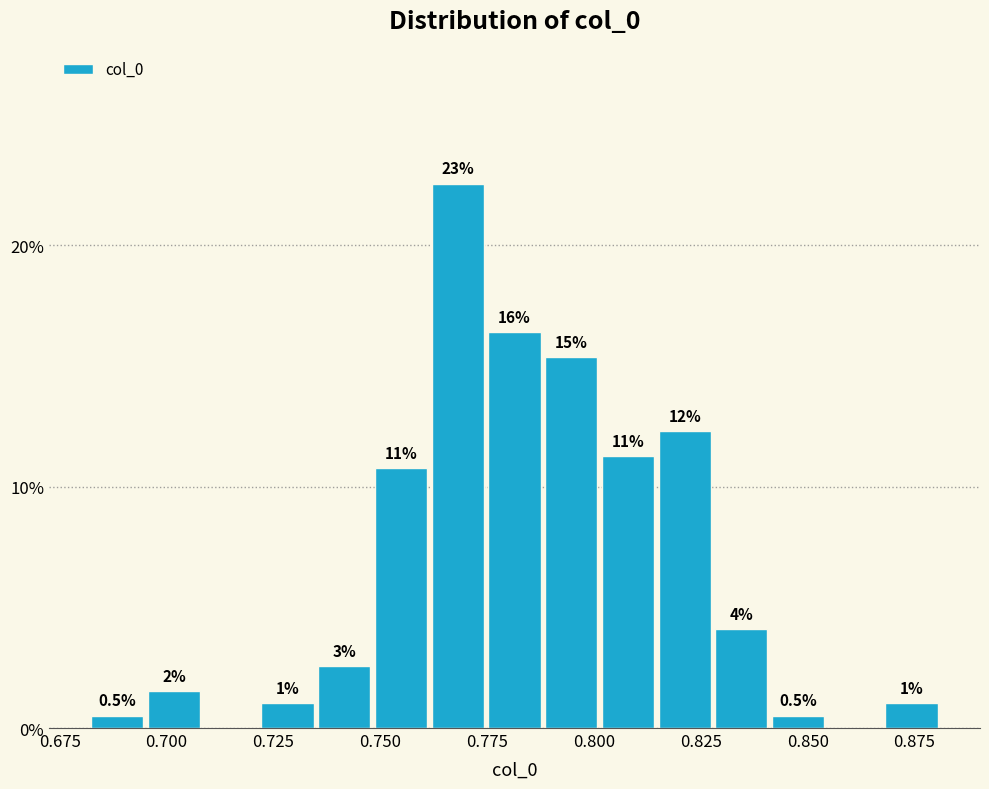

Around what value on the x-axis is the tallest bar? Give the approximate position of its centre, as read against the axis.

0.770